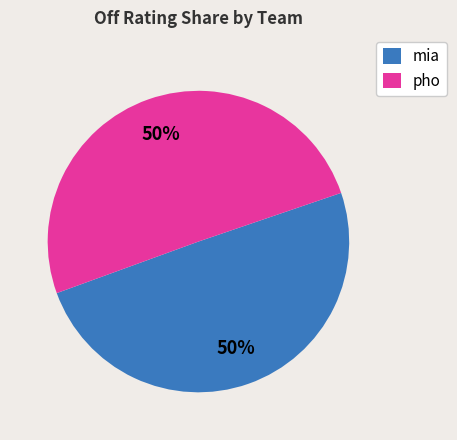

To the nearest percent, what is the average slice percentage?

50%